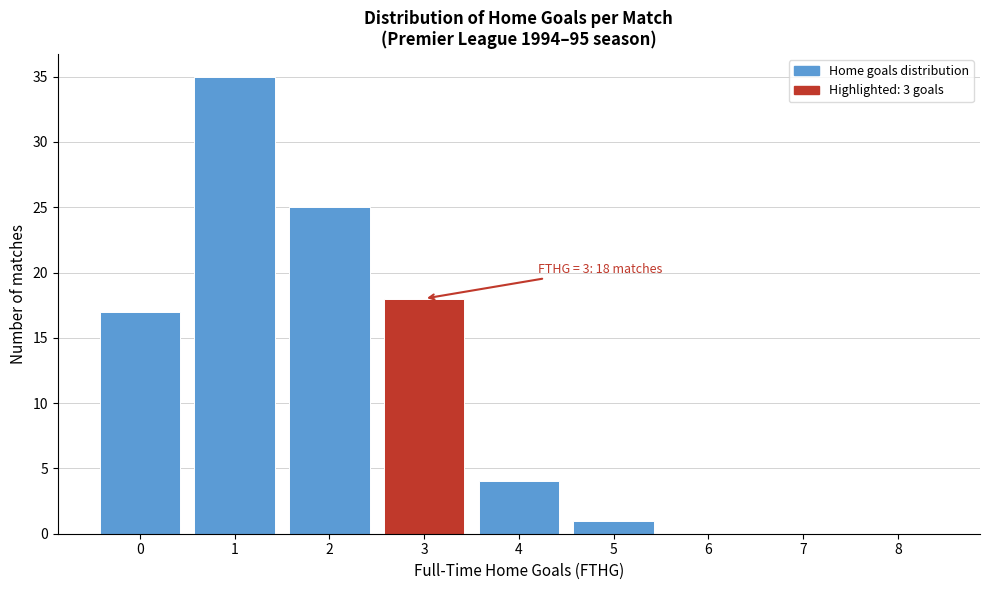

Which range on the x-axis has the tallest bar?

0.5 to 1.5